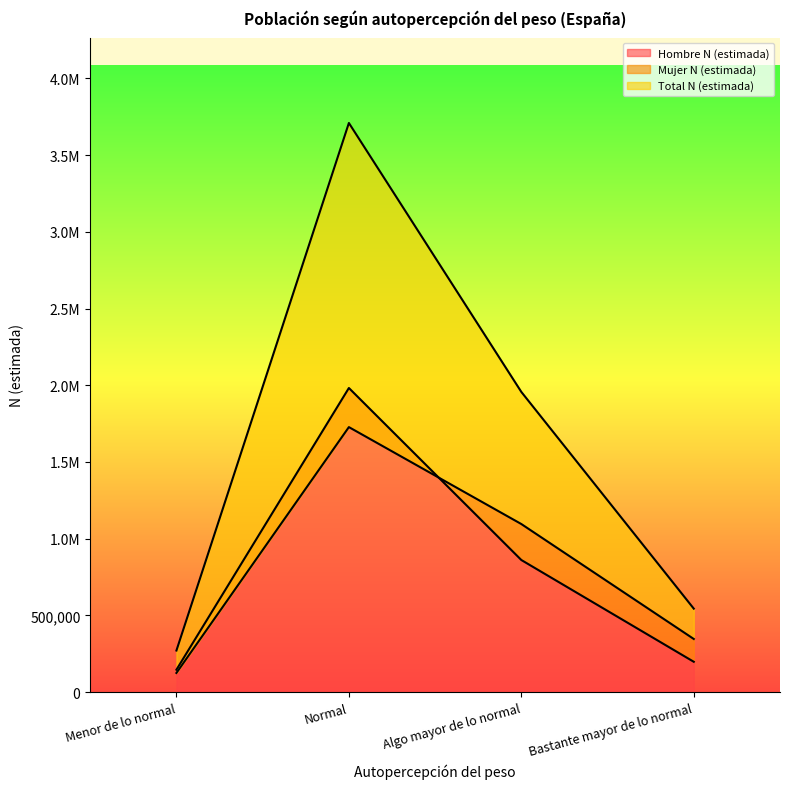

What is the minimum value for Total N (estimada)?

271152